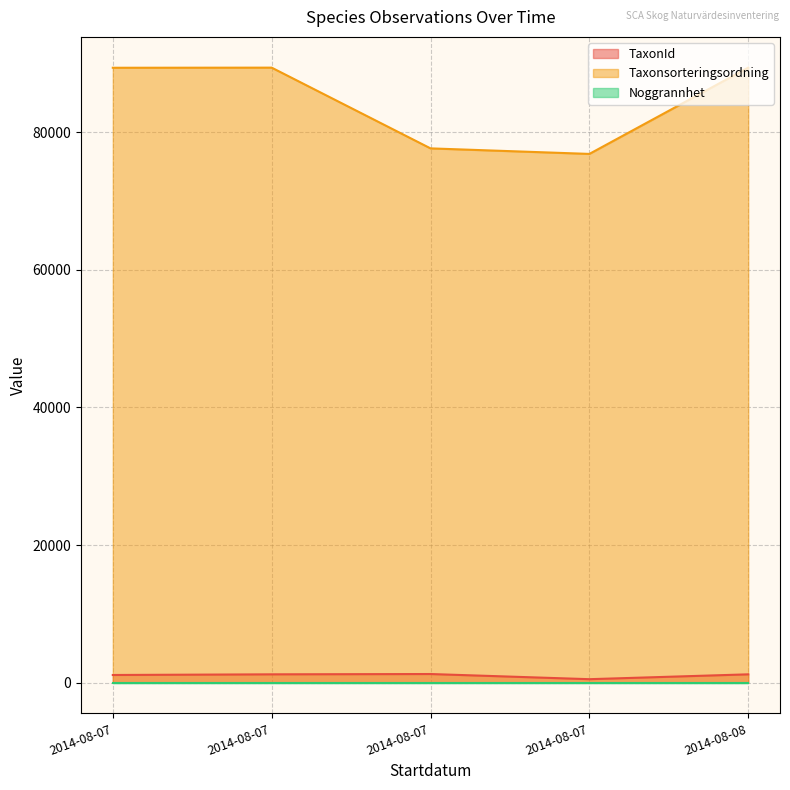

What is the value of the Taxonsorteringsordning point at the 1st from the left?

89406